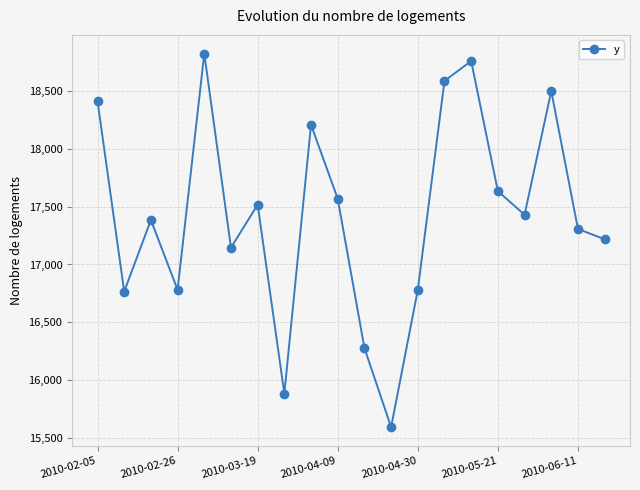

What is the maximum value shown in the chart?

18822.9